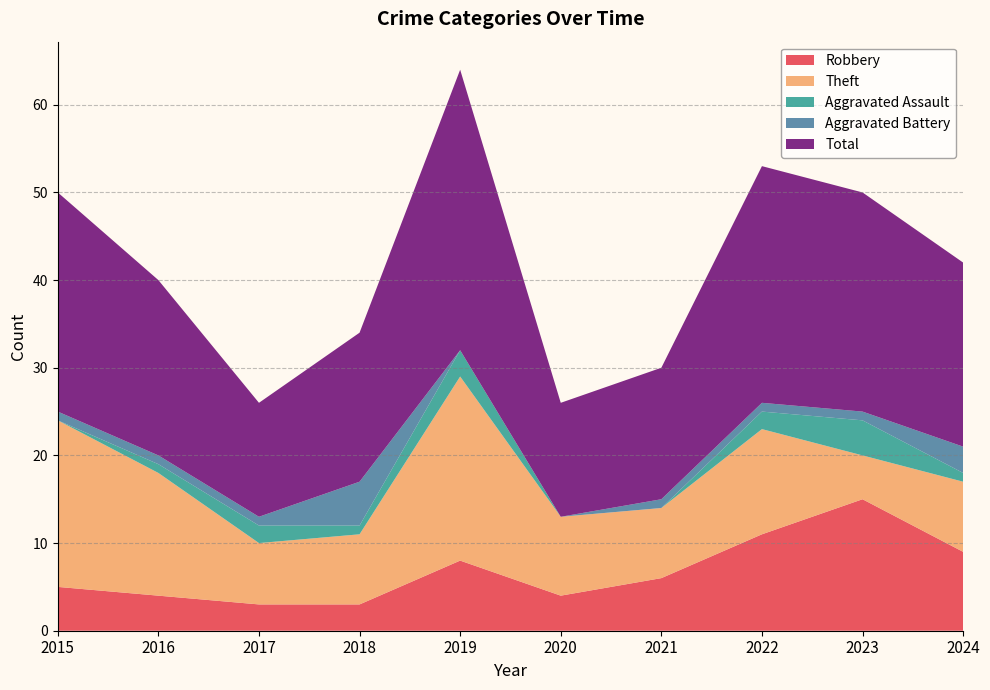

Reading left to right, extract all data points from this chart.

Robbery: 5	4	3	3	8	4	6	11	15	9
Theft: 19	14	7	8	21	9	8	12	5	8
Aggravated Assault: 0	1	2	1	3	0	0	2	4	1
Aggravated Battery: 1	1	1	5	0	0	1	1	1	3
Total: 25	20	13	17	32	13	15	27	25	21